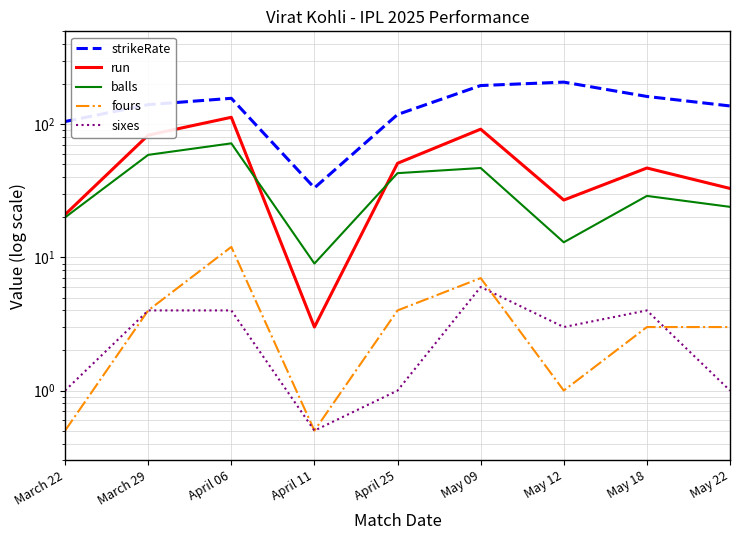

At how many categories does at least one series exceed 33?

9